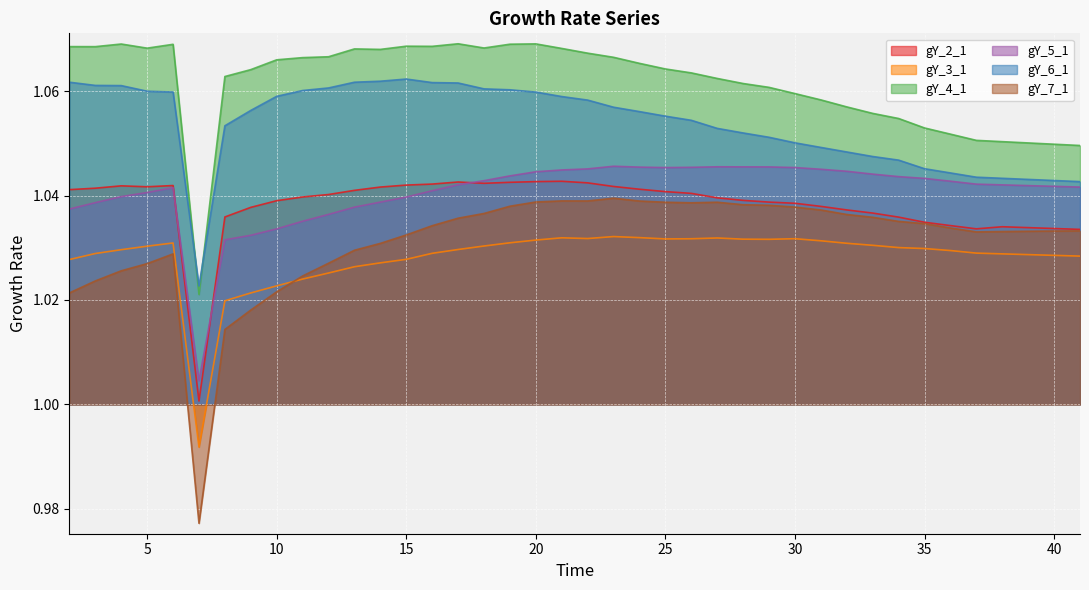

Count the gY_7_1 values in the range 1 to 2.

39